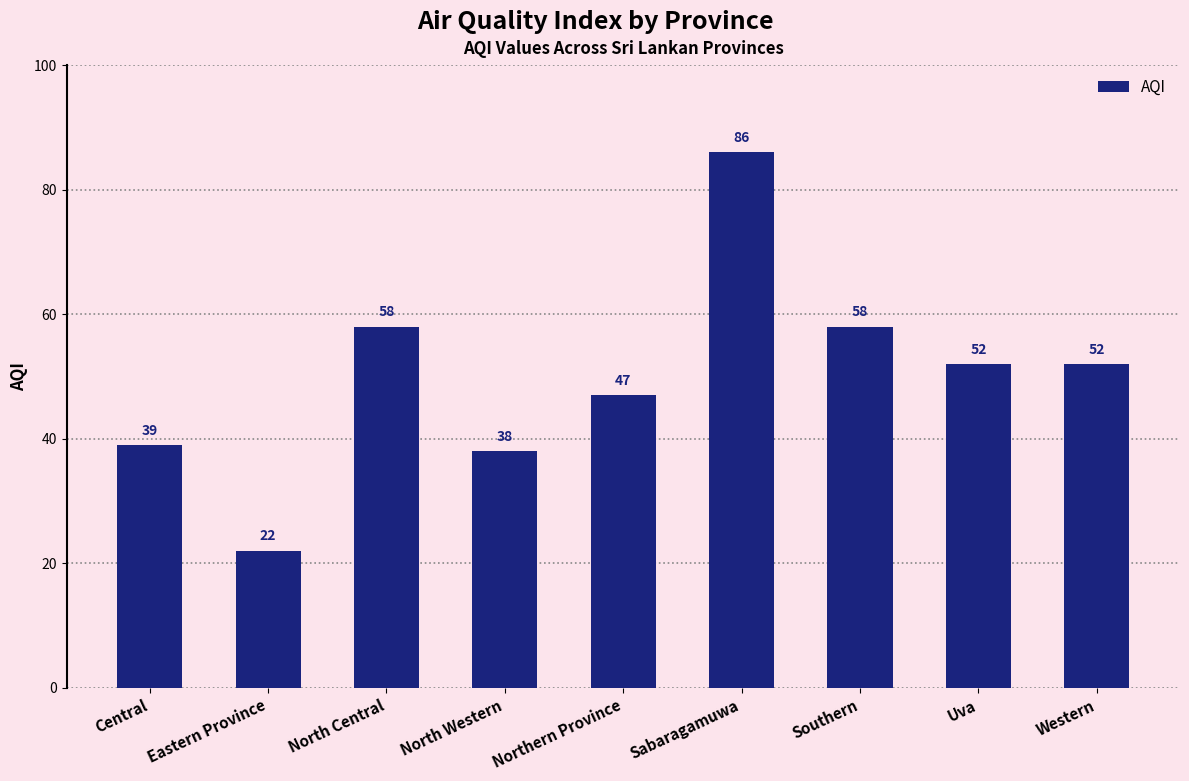

Approximately how many times larger is the value at North Western compared to Western?

0.7